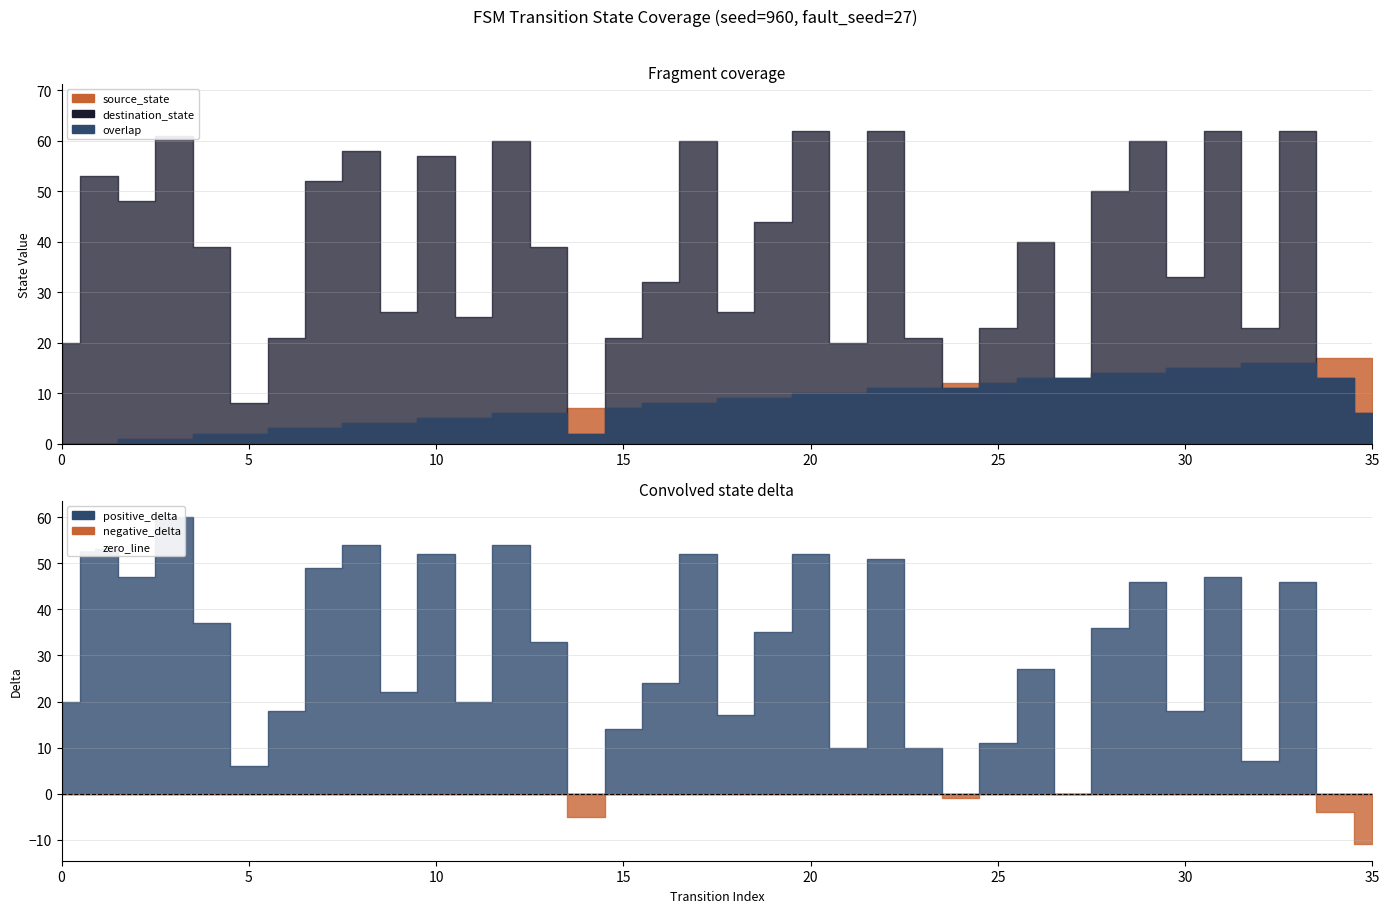

Where is the first local maximum for destination_state?

1